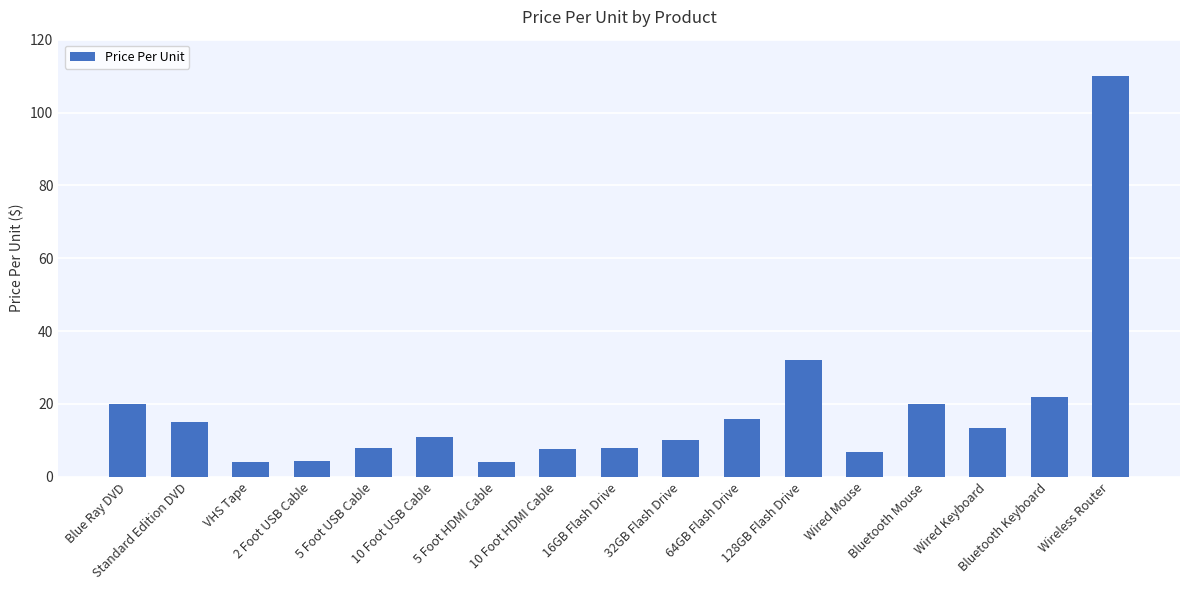

What is the ratio of the value at Blue Ray DVD to the value at Wired Keyboard?

1.5